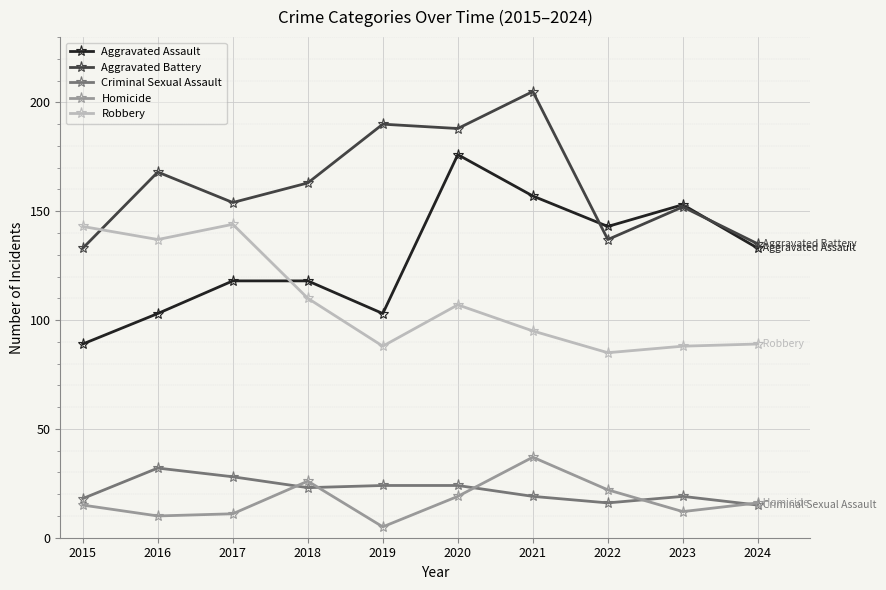

Which series changed the most between 2018 and 2019?

Aggravated Battery